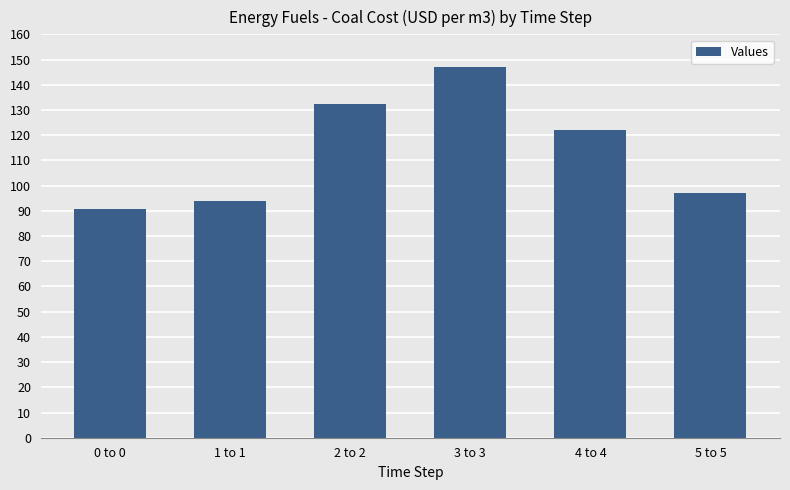

How many bars are there in total?

6